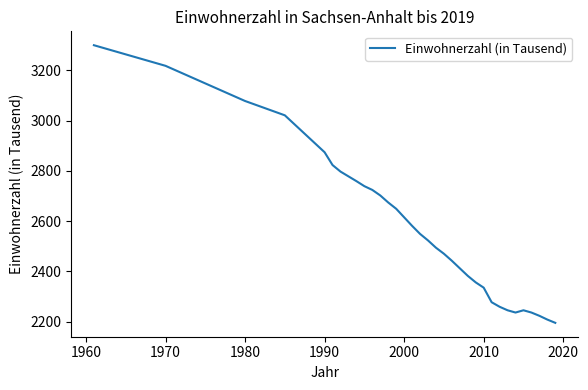

What is the minimum value shown in the chart?

2195